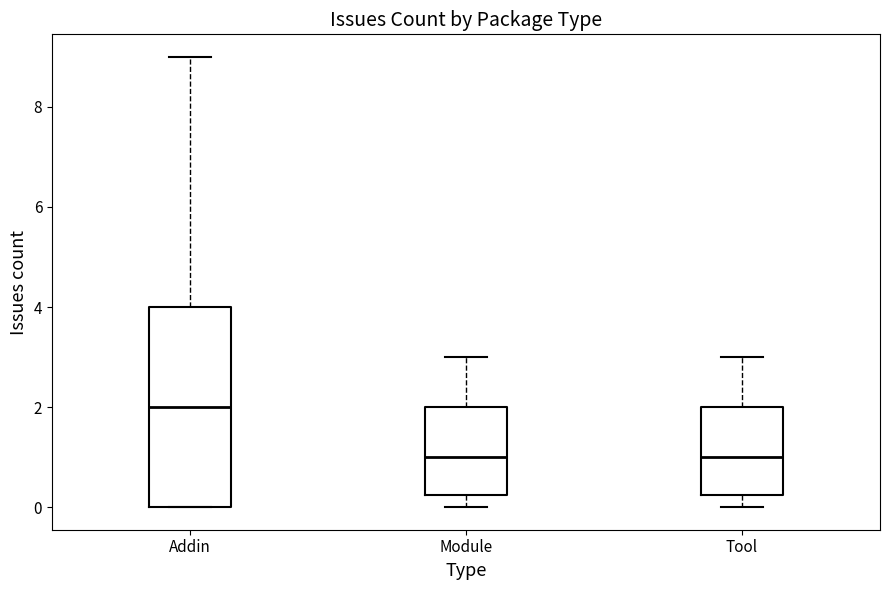

Where does the median line of the box for Addin sit on the y-axis? The values are not printed on the chart, so give them approximately, as read against the axis.

2.0